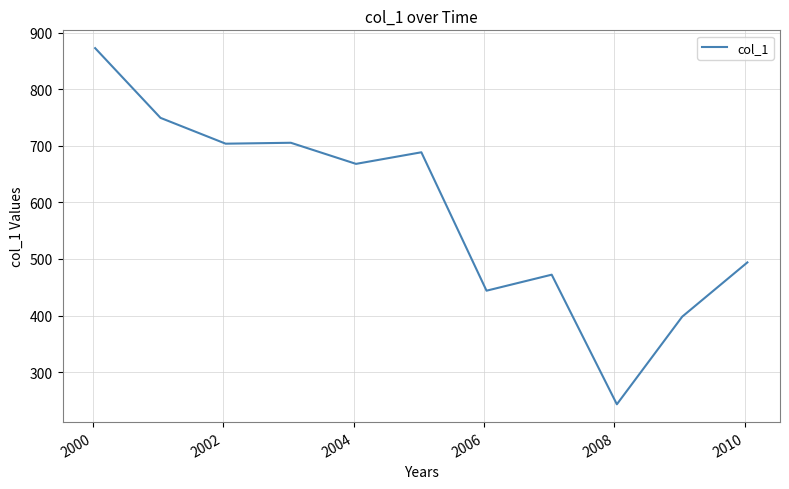

What is the minimum value shown in the chart?

243.0